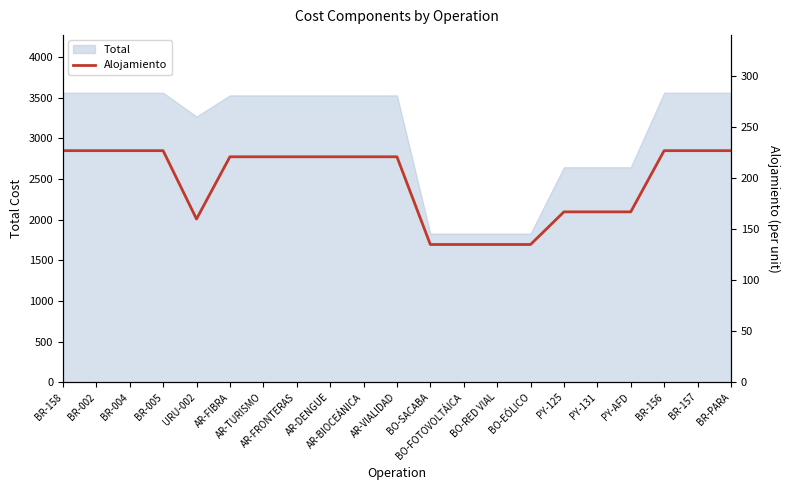

The value at PY-AFD is 91. True or false?

False